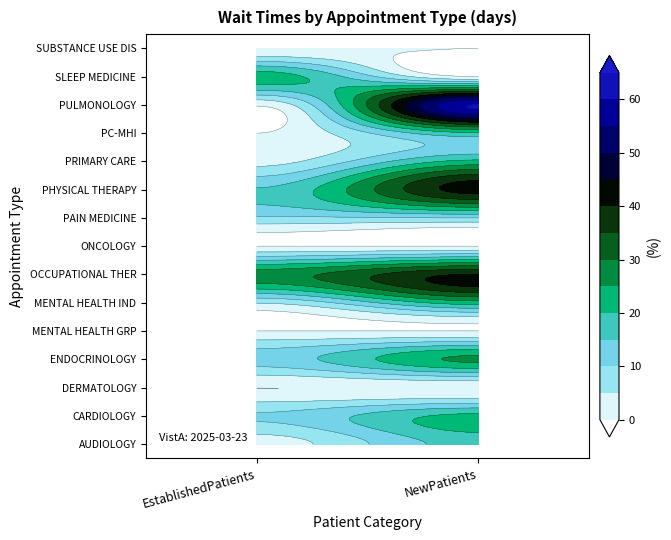

Between EstablishedPatients and NewPatients, which series saw the biggest shift?

PULMONOLOGY